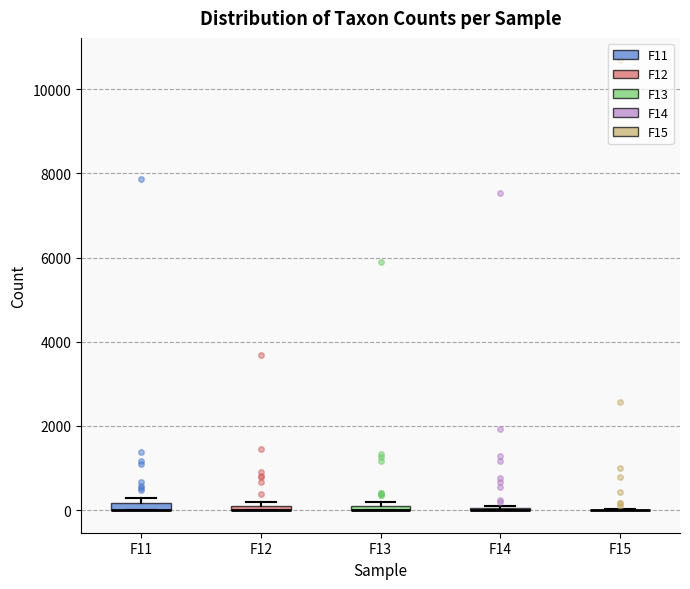

Where is the upper edge of the box for F12 on the y-axis? The values are not printed on the chart, so give them approximately, as read against the axis.

200